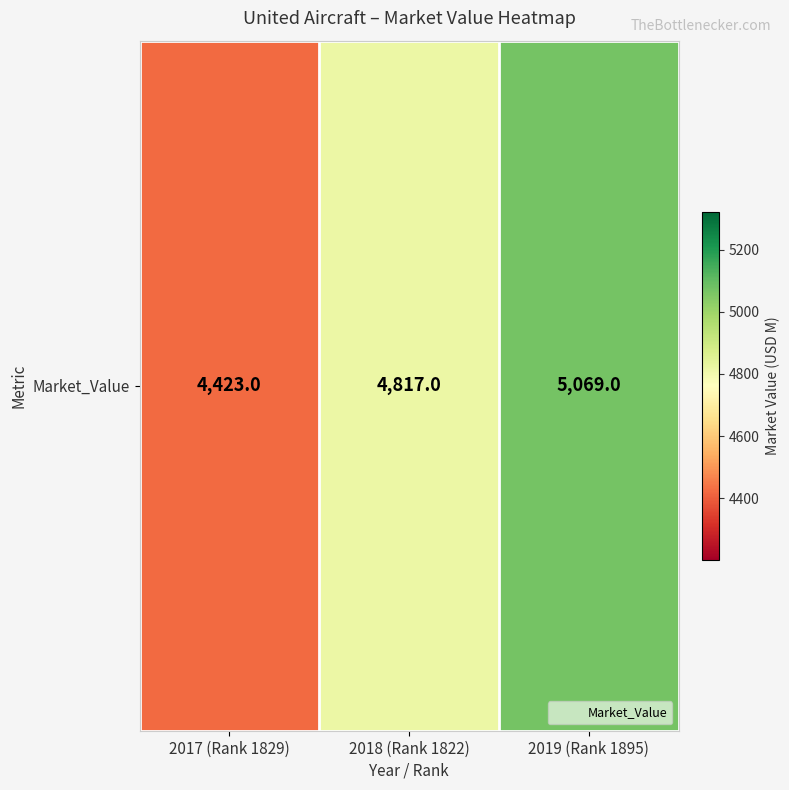

What is the difference between the maximum and minimum values?

646